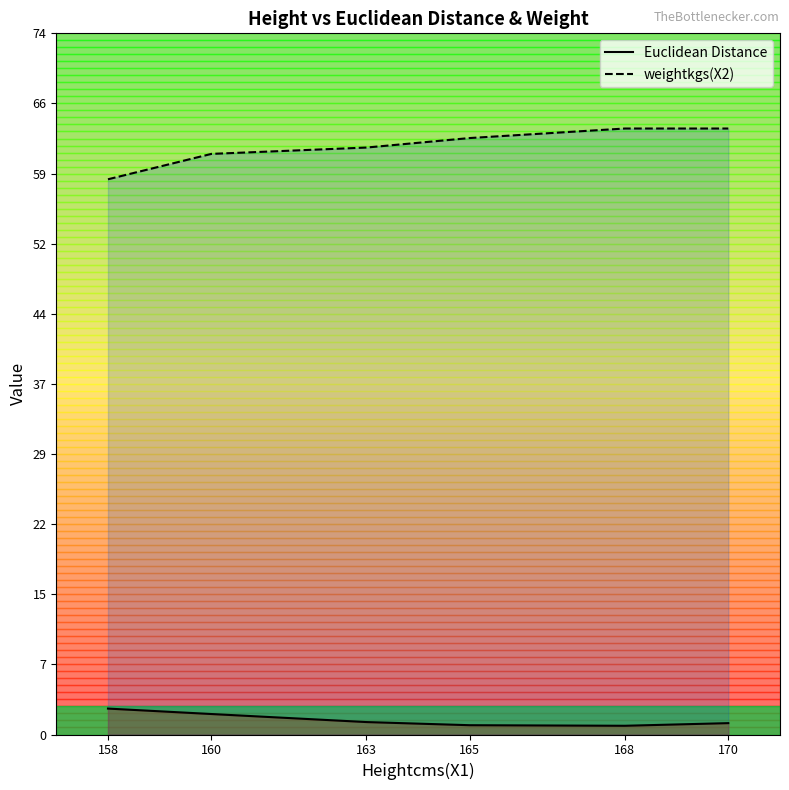

Reading left to right, transcribe all the data shown in this chart.

Euclidean Distance: 158=2.7	160=2.2	163=1.3	165=1.0	168=0.9	170=1.2
weightkgs(X2): 158=58.3	160=61.0	163=61.7	165=62.7	168=63.7	170=63.7